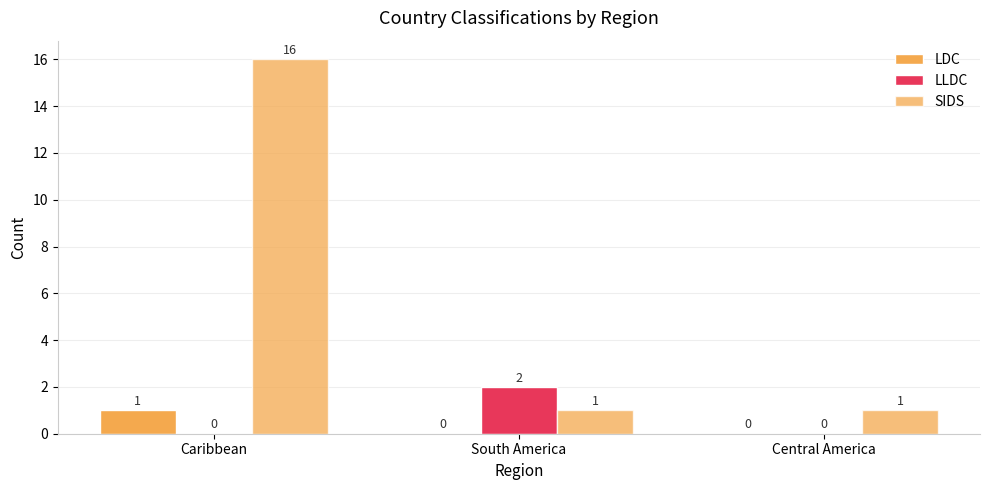

At how many categories does at least one series exceed 12?

1